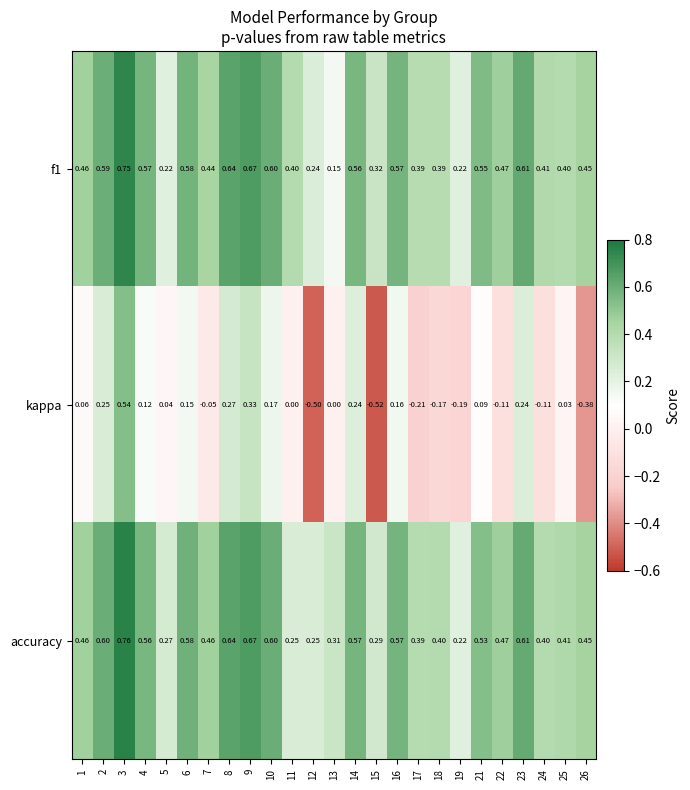

Is the value of f1 at 1 greater than the value of kappa at 2?

Yes